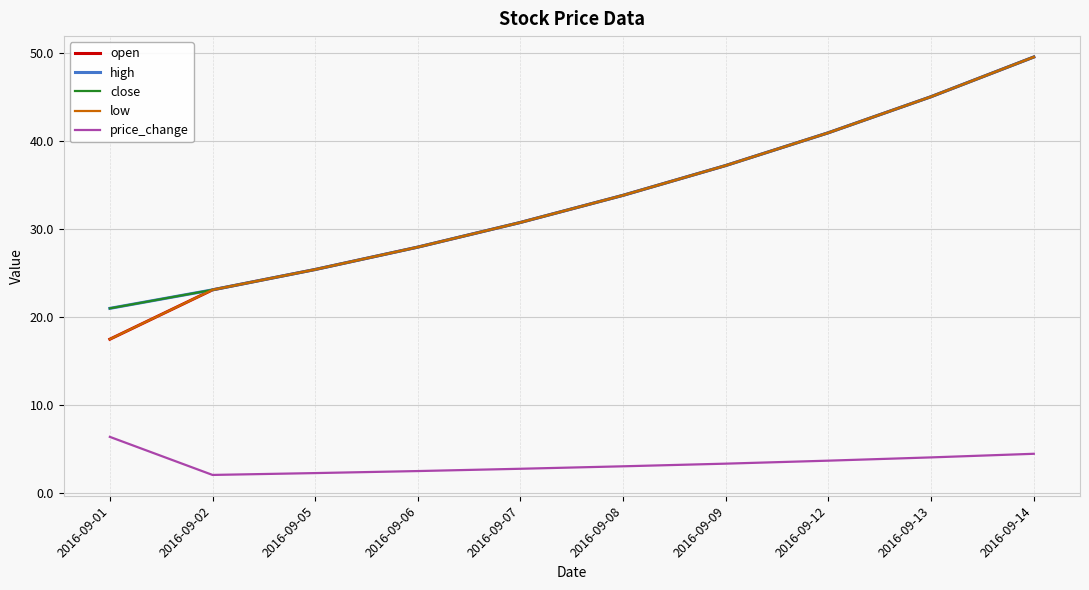

Reading left to right, list all the values displayed in this chart.

open: 17.5	23.1	25.4	27.9	30.8	33.8	37.2	40.9	45.0	49.5
high: 21.0	23.1	25.4	27.9	30.8	33.8	37.2	40.9	45.0	49.5
close: 21.0	23.1	25.4	27.9	30.8	33.8	37.2	40.9	45.0	49.5
low: 17.5	23.1	25.4	27.9	30.8	33.8	37.2	40.9	45.0	49.5
price_change: 6.4	2.1	2.3	2.5	2.8	3.1	3.4	3.7	4.1	4.5